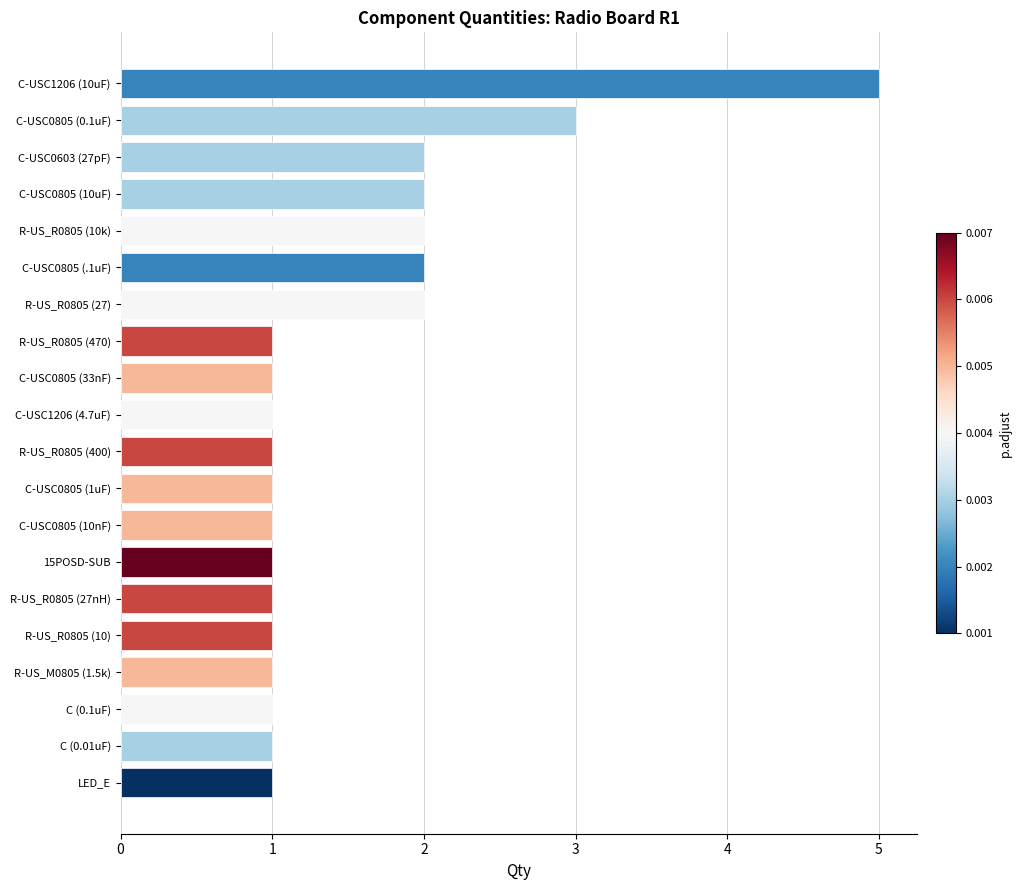

What is the ratio of the value at R-US_R0805 (400) to the value at C-USC0805 (0.1uF)?

0.3